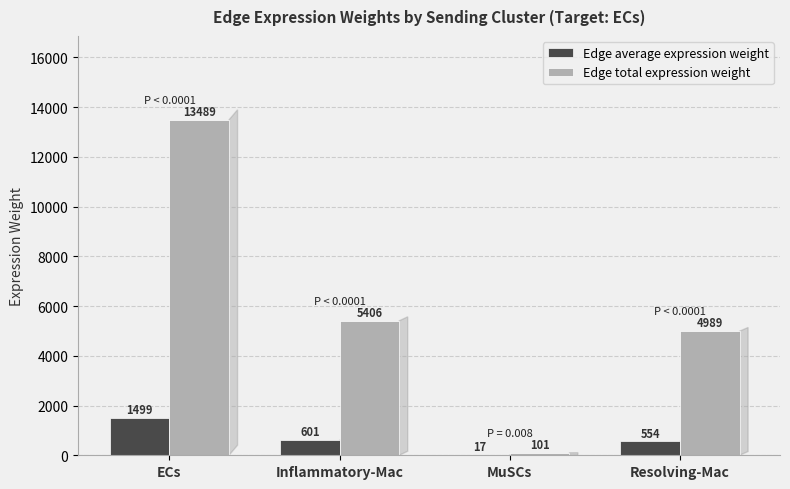

Count the number of data series in this chart.

2